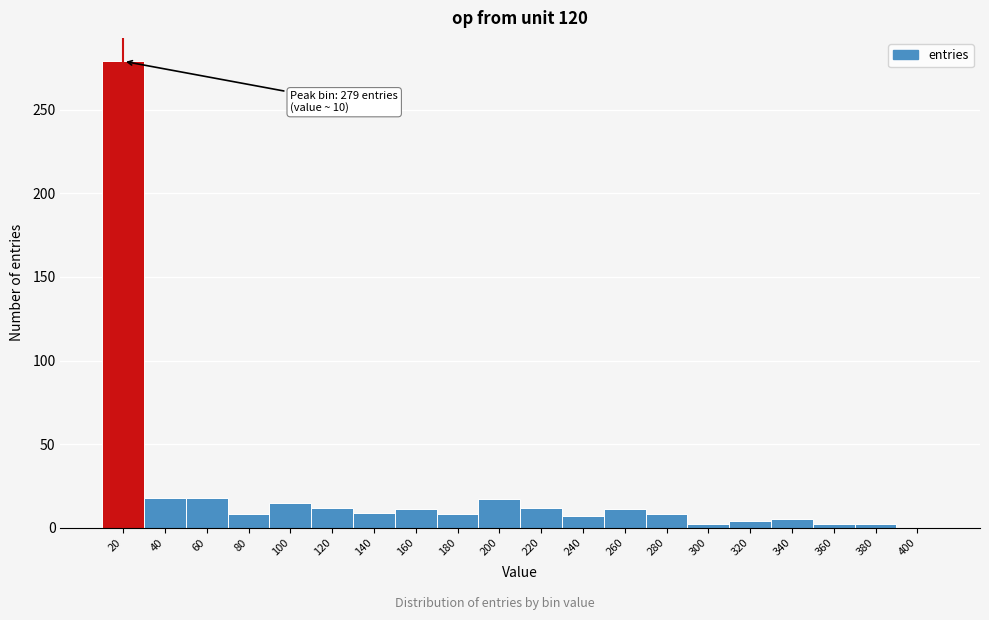

The value at 20 is 279. True or false?

True